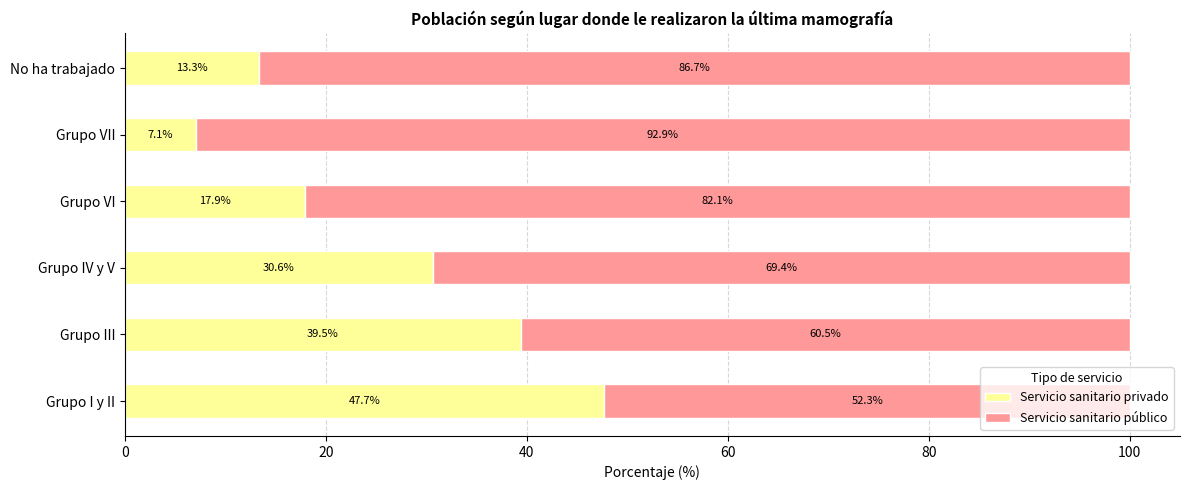

What is the minimum value for Servicio sanitario privado?

7.1